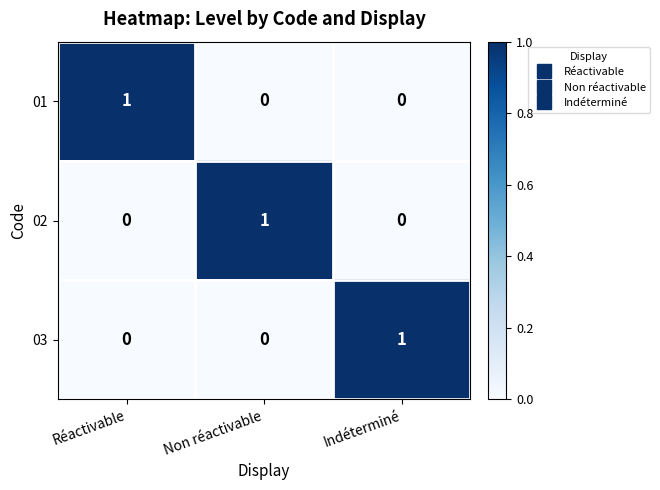

Reading left to right, what are all the values shown in this chart?

01: Réactivable=1	Non réactivable=0	Indéterminé=0
02: Réactivable=0	Non réactivable=1	Indéterminé=0
03: Réactivable=0	Non réactivable=0	Indéterminé=1